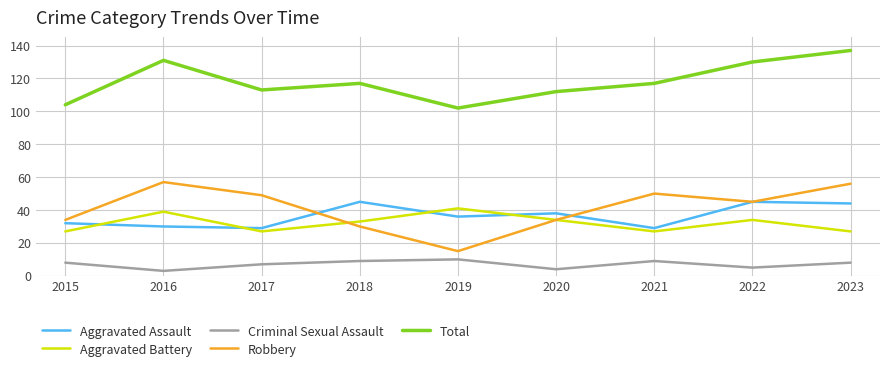

True or false: Aggravated Battery and Criminal Sexual Assault intersect in this chart.

False